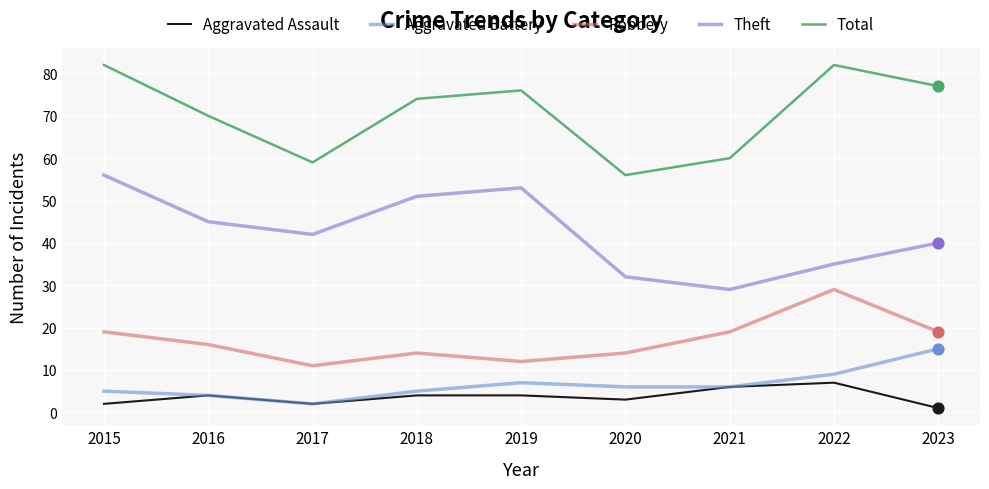

What is the spread (max minus min) of values at 2015?

80